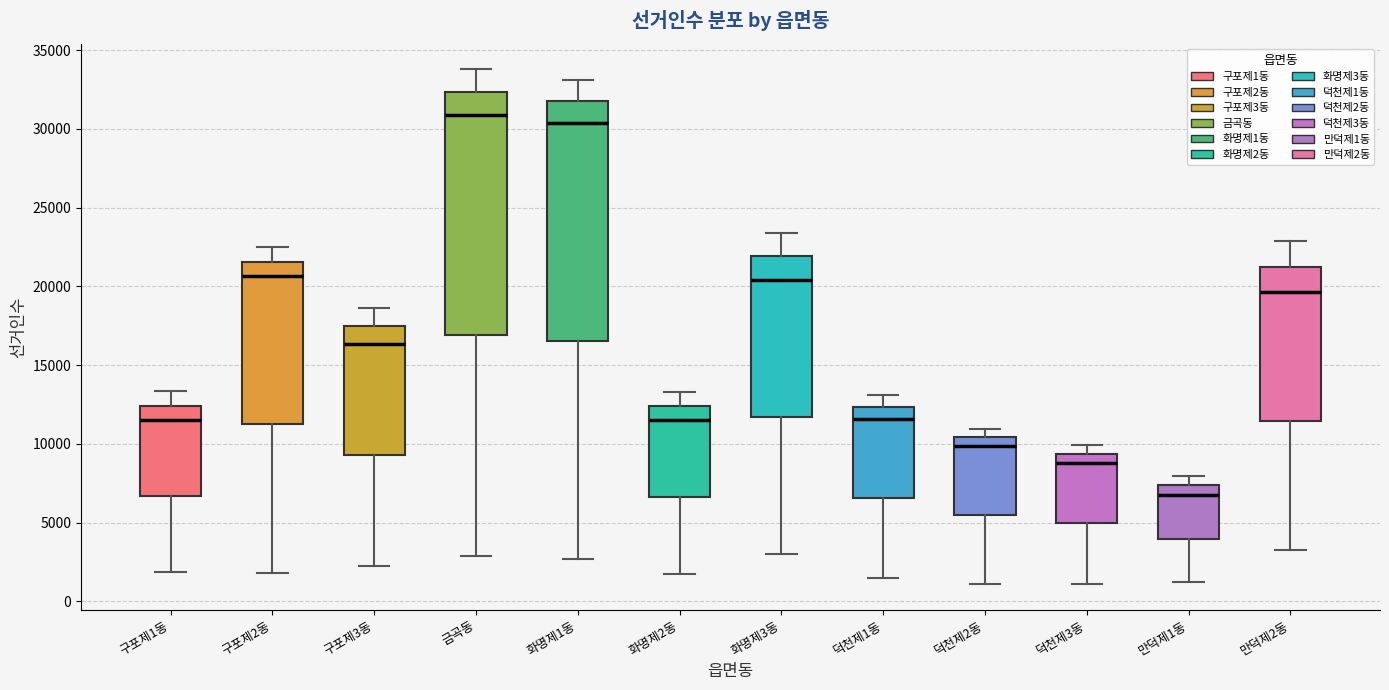

Reading left to right, transcribe this box plot: for each box, give where its median line is, the range the box spans, and where its two whiskers end, as read against the y-axis. The values are not printed on the chart, so give them approximately, as read against the axis.

구포제1동: median 11500, box 6500 to 12500, whiskers 2000 to 13500
구포제2동: median 20500, box 11000 to 21500, whiskers 2000 to 22500
구포제3동: median 16500, box 9500 to 17500, whiskers 2500 to 18500
금곡동: median 31000, box 17000 to 32500, whiskers 3000 to 34000
화명제1동: median 30500, box 16500 to 31500, whiskers 2500 to 33000
화명제2동: median 11500, box 6500 to 12500, whiskers 2000 to 13500
화명제3동: median 20500, box 11500 to 22000, whiskers 3000 to 23500
덕천제1동: median 11500, box 6500 to 12500, whiskers 1500 to 13000
덕천제2동: median 10000, box 5500 to 10500, whiskers 1000 to 11000
덕천제3동: median 9000, box 5000 to 9500, whiskers 1000 to 10000
만덕제1동: median 7000, box 4000 to 7500, whiskers 1000 to 8000
만덕제2동: median 19500, box 11500 to 21500, whiskers 3500 to 23000